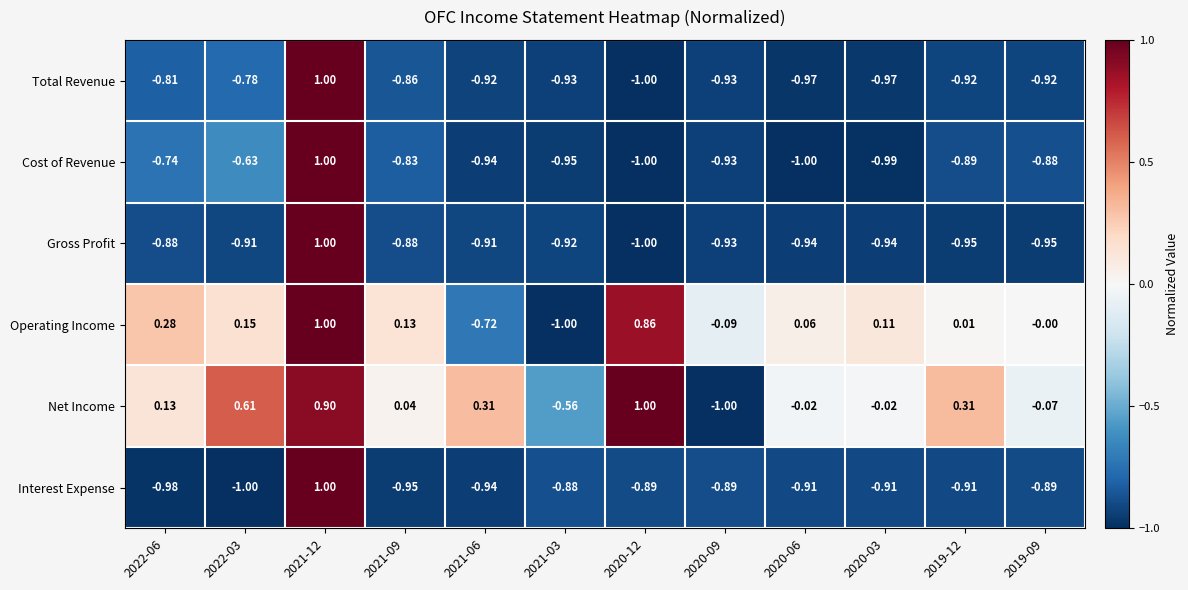

Which series changed the most between 2022-03 and 2020-03?

Net Income